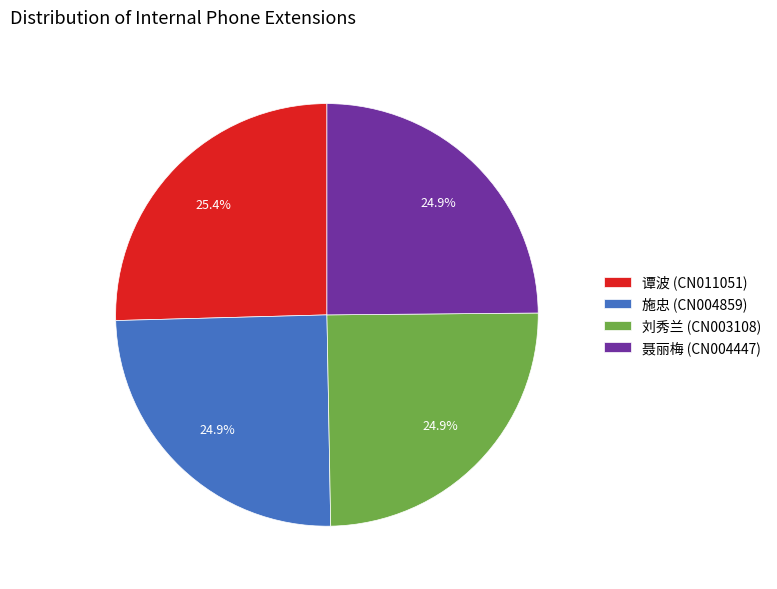

Count the number of slices in the pie.

4